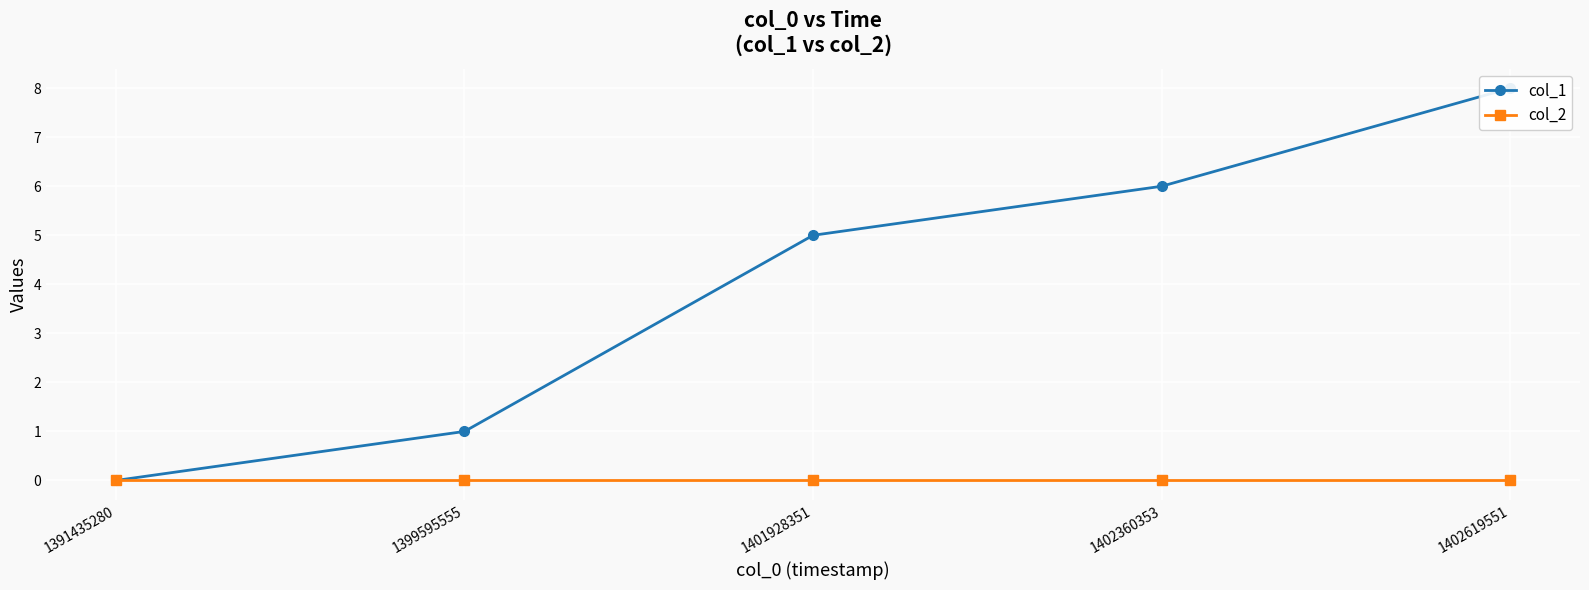

What is the value of the col_1 point at the 2nd from the left?

1